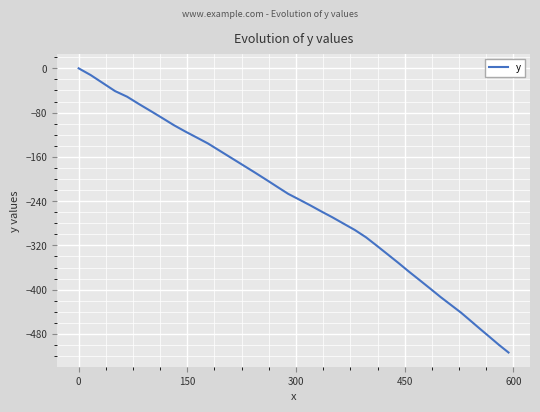

What is the sum of all values?

-9910.1